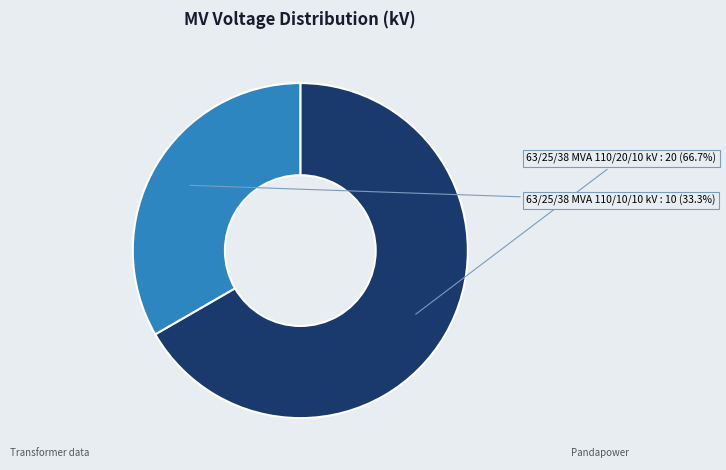

Is there any slice that represents more than half of the pie?

Yes